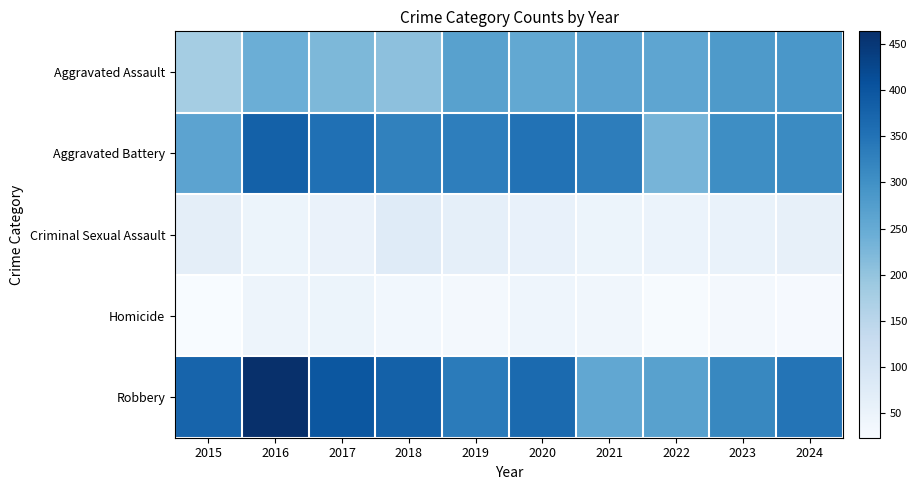

How many categories are shown in the chart?

10